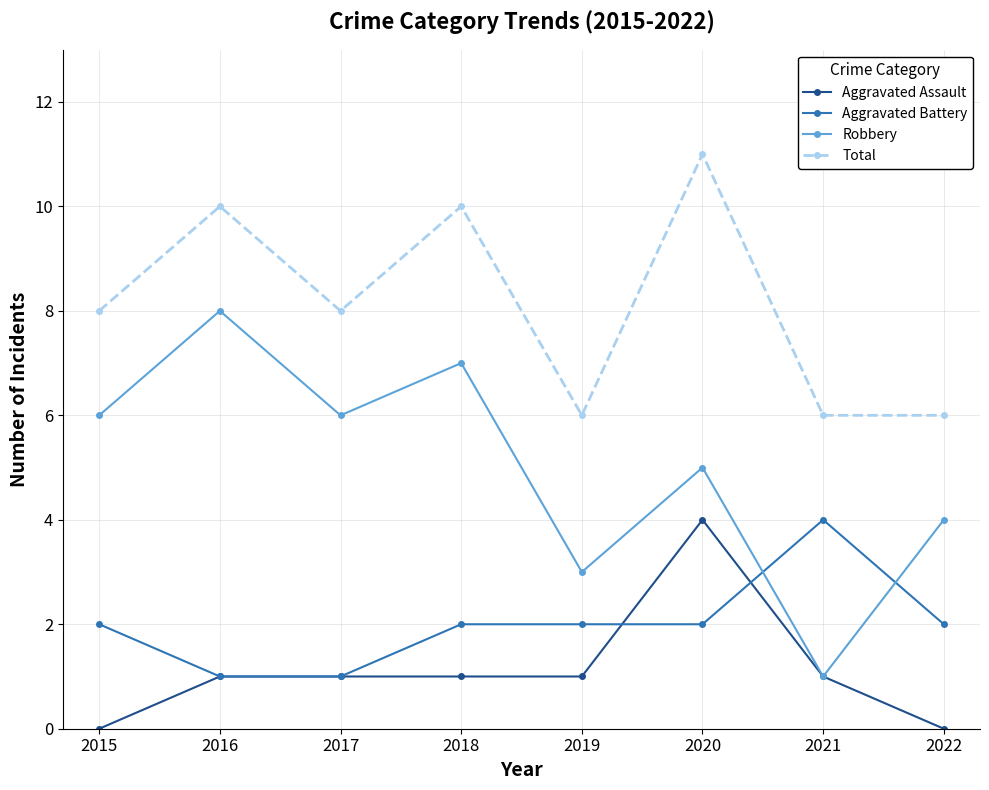

Read the Robbery value at 2017.

6